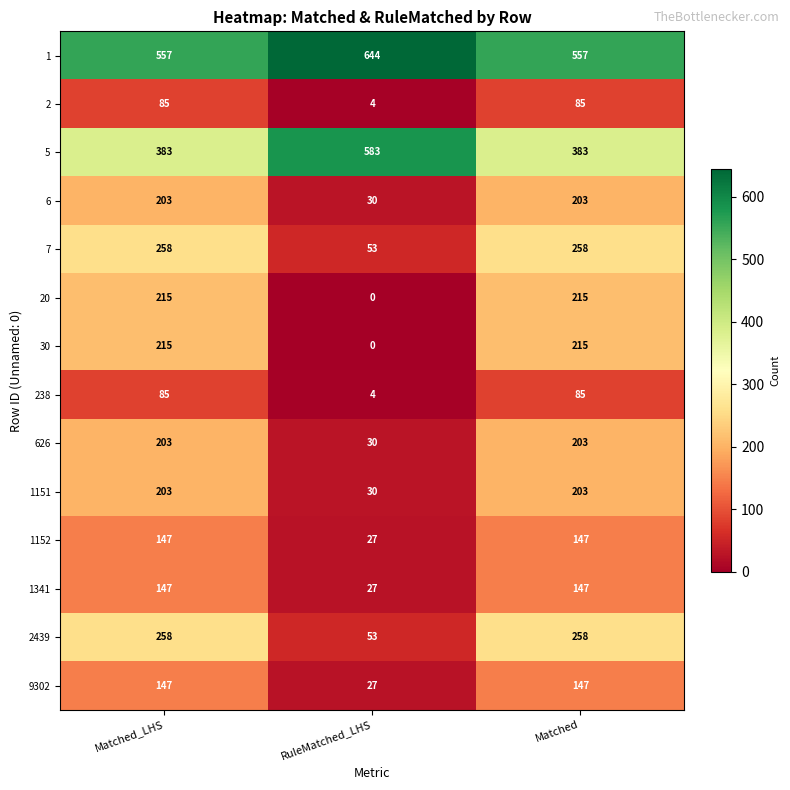

Is the value of 1341 at RuleMatched_LHS greater than the value of 626 at Matched?

No